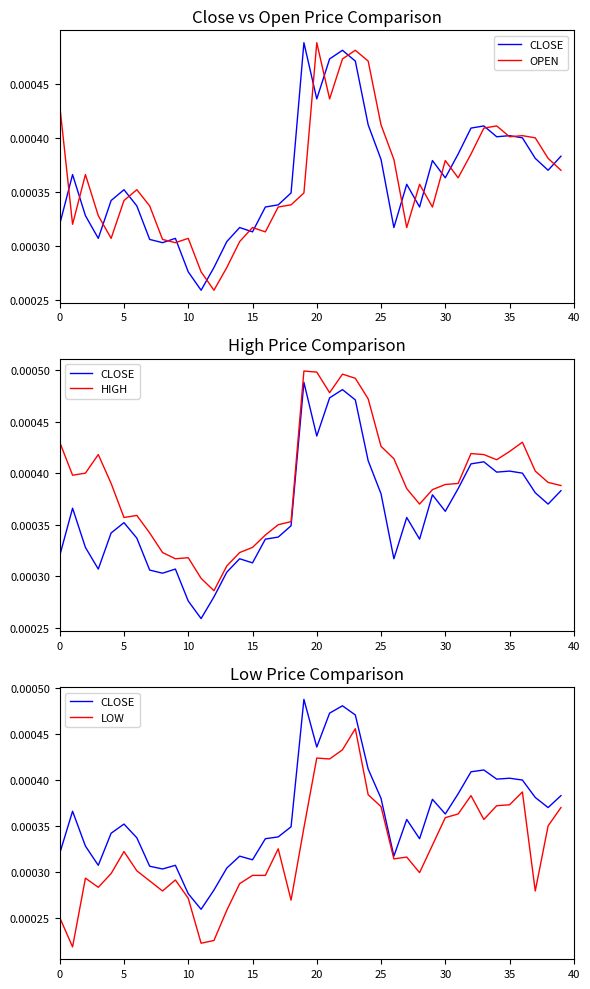

Which category has the lowest value in the CLOSE series?

11